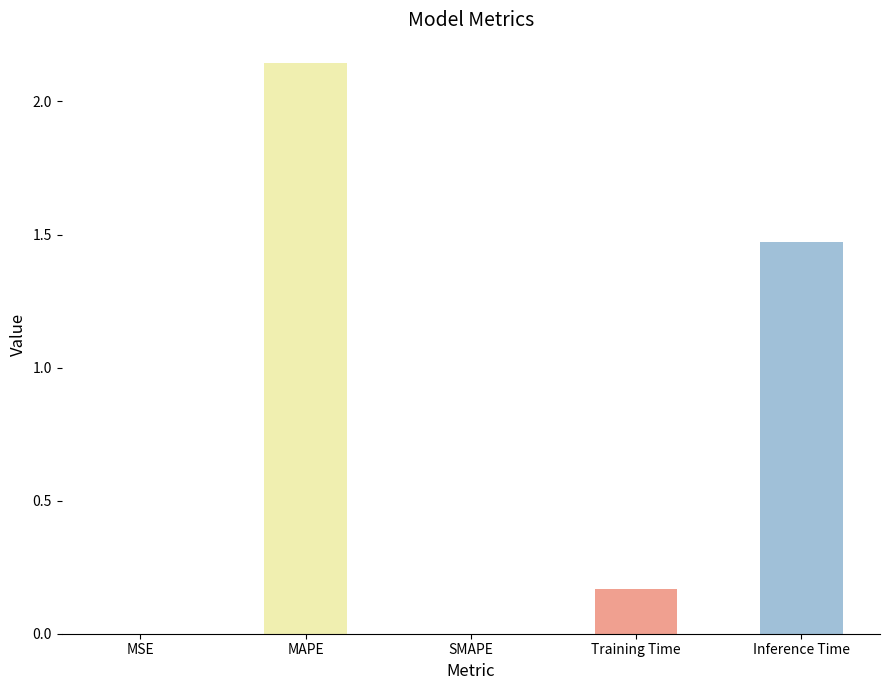

What is the change in value from Training Time to Inference Time?

+1.3